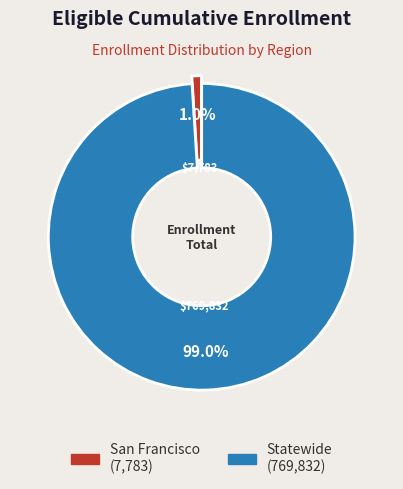

Which slice represents more than half of the pie?

Statewide